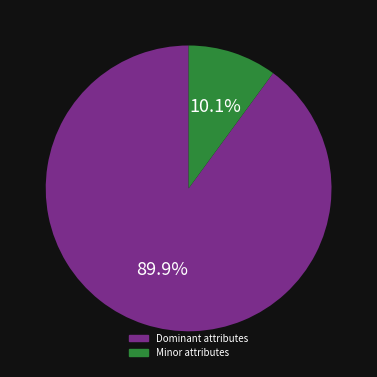

Does any single category account for the majority?

Yes